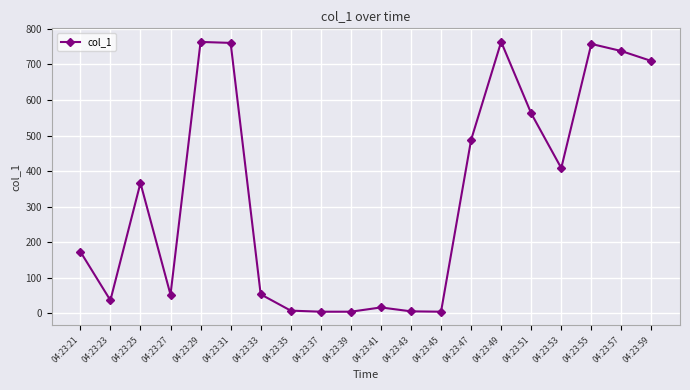

Is it true that the value at 04:23:51 is 822.5?

False